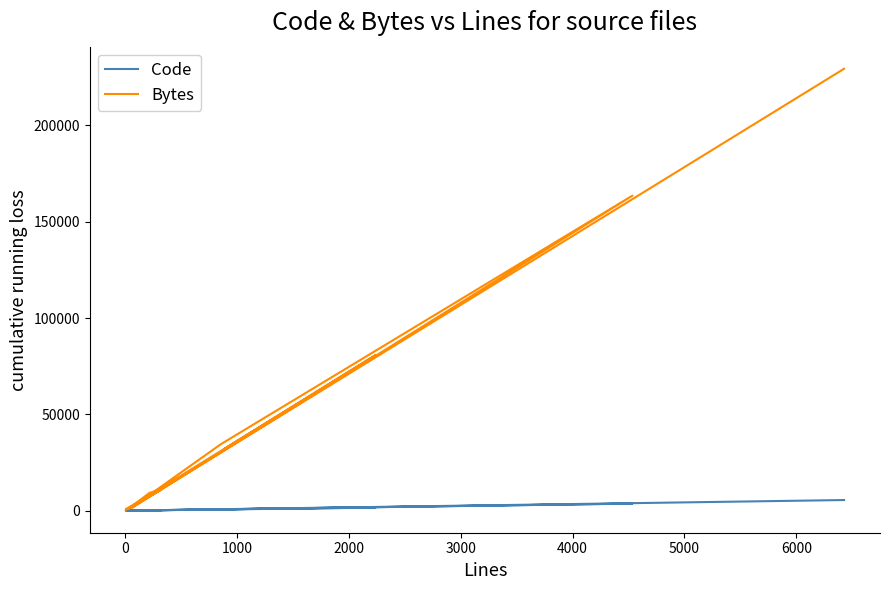

Is the value of Code at 6000 greater than the value of Bytes at −1000?

No